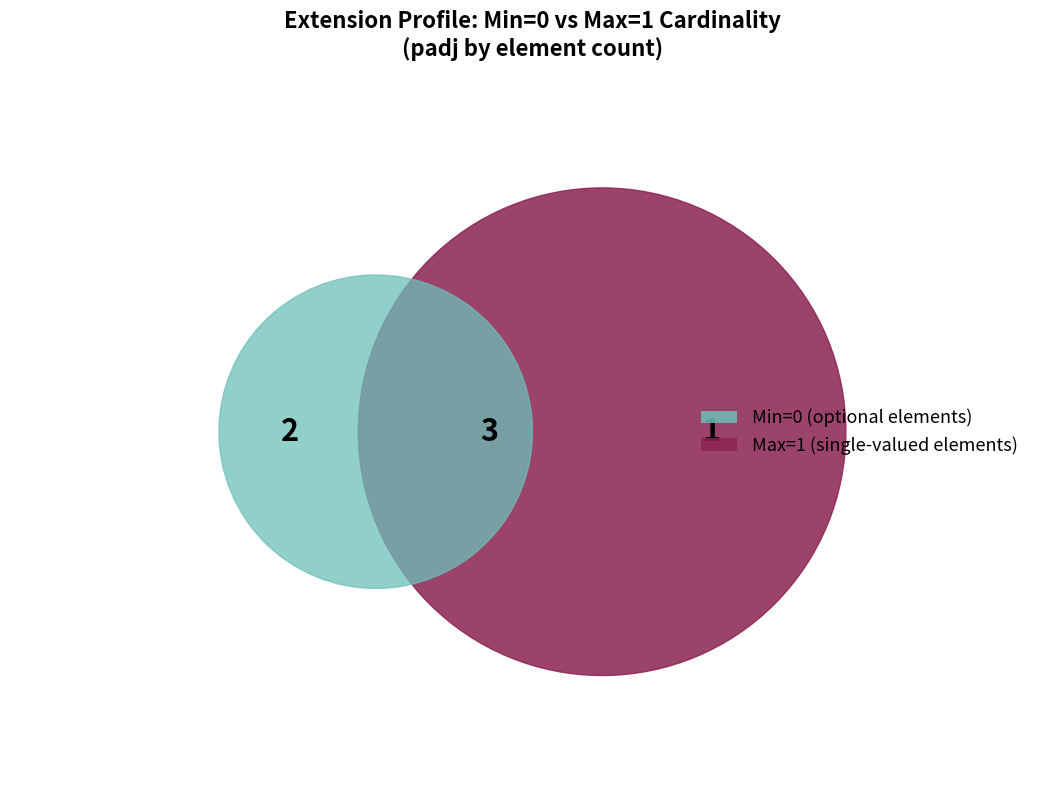

Is the sum of Extension and Extension.value[x] greater than half?

No